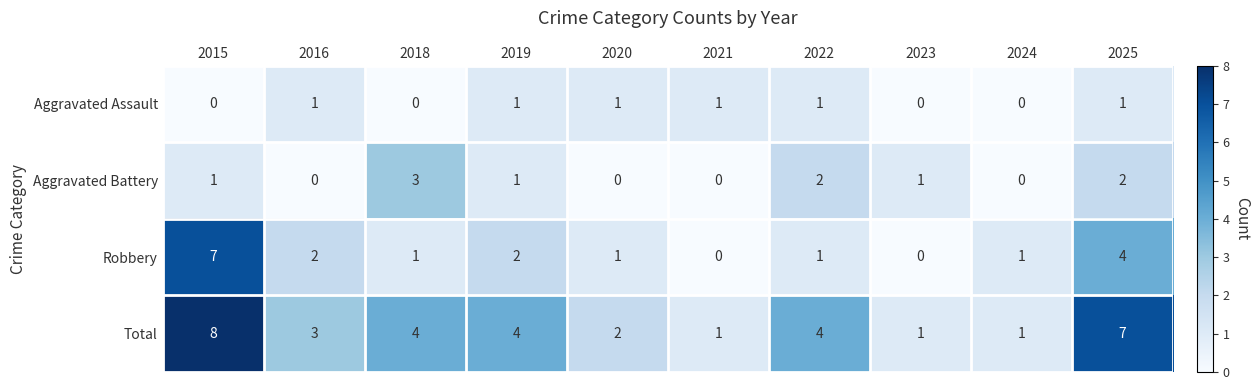

Between 2016 and 2025, which series saw the biggest shift?

Total